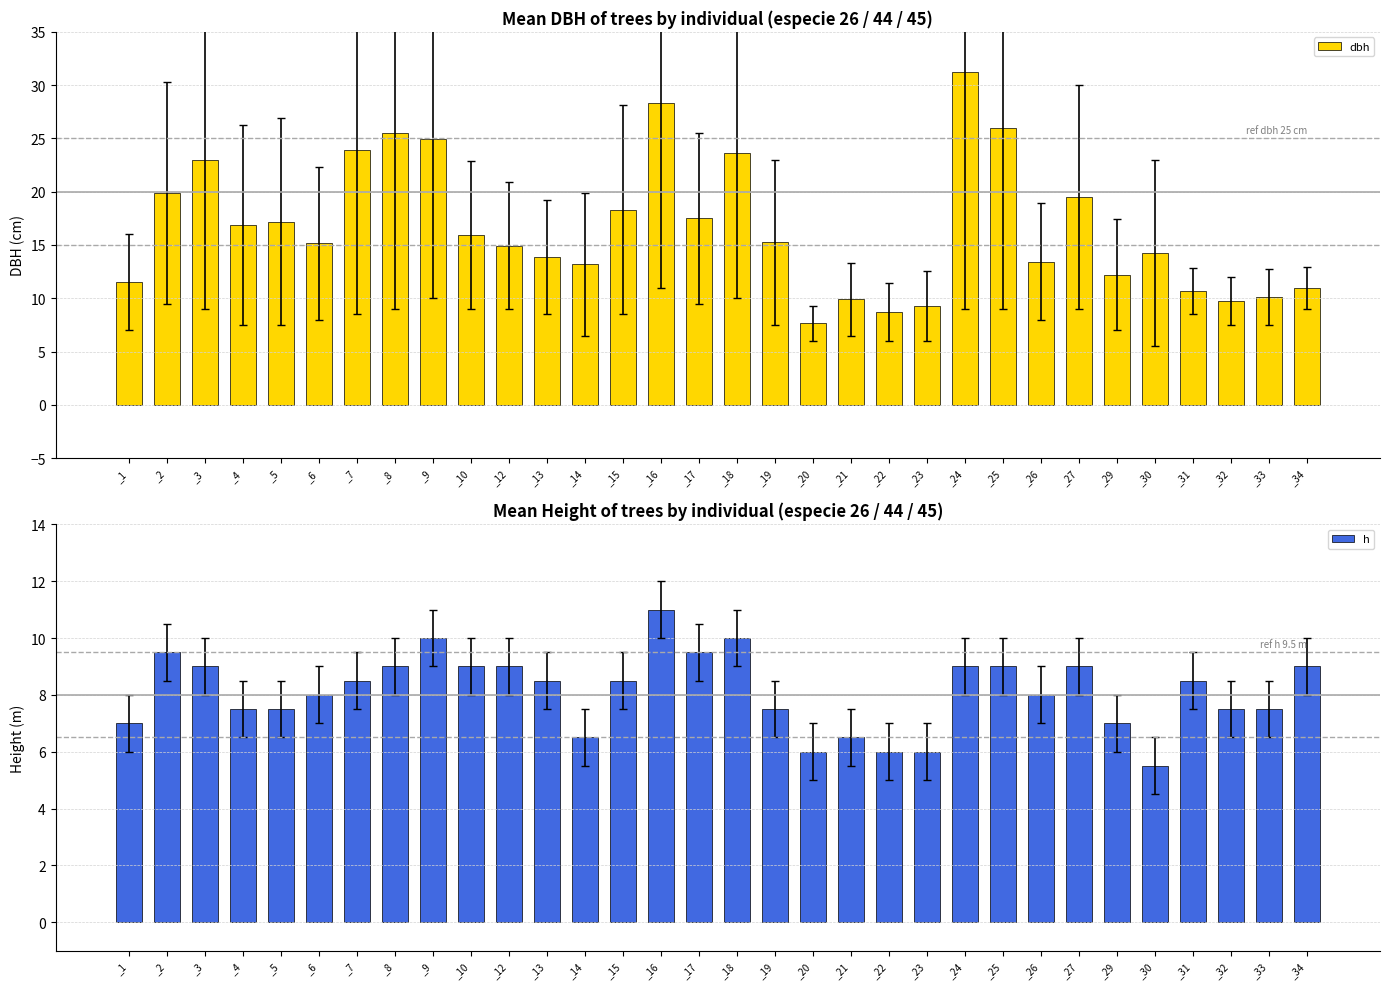

True or false: h has a value of 2.9 at _20.

False